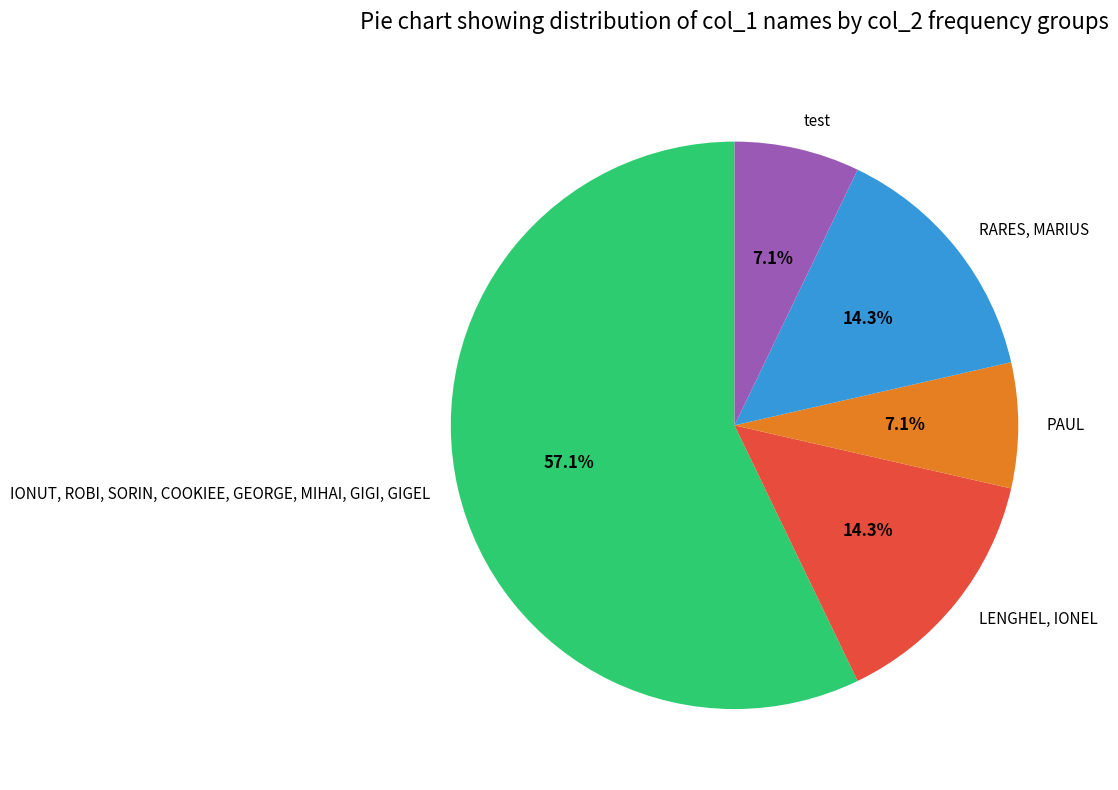

What portion of the pie excludes PAUL?

92.9%